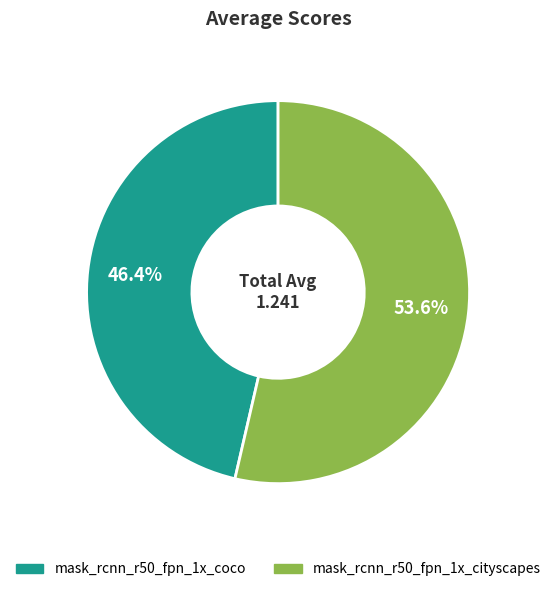

To the nearest percent, what is the difference between the largest and smallest slice percentages?

7%